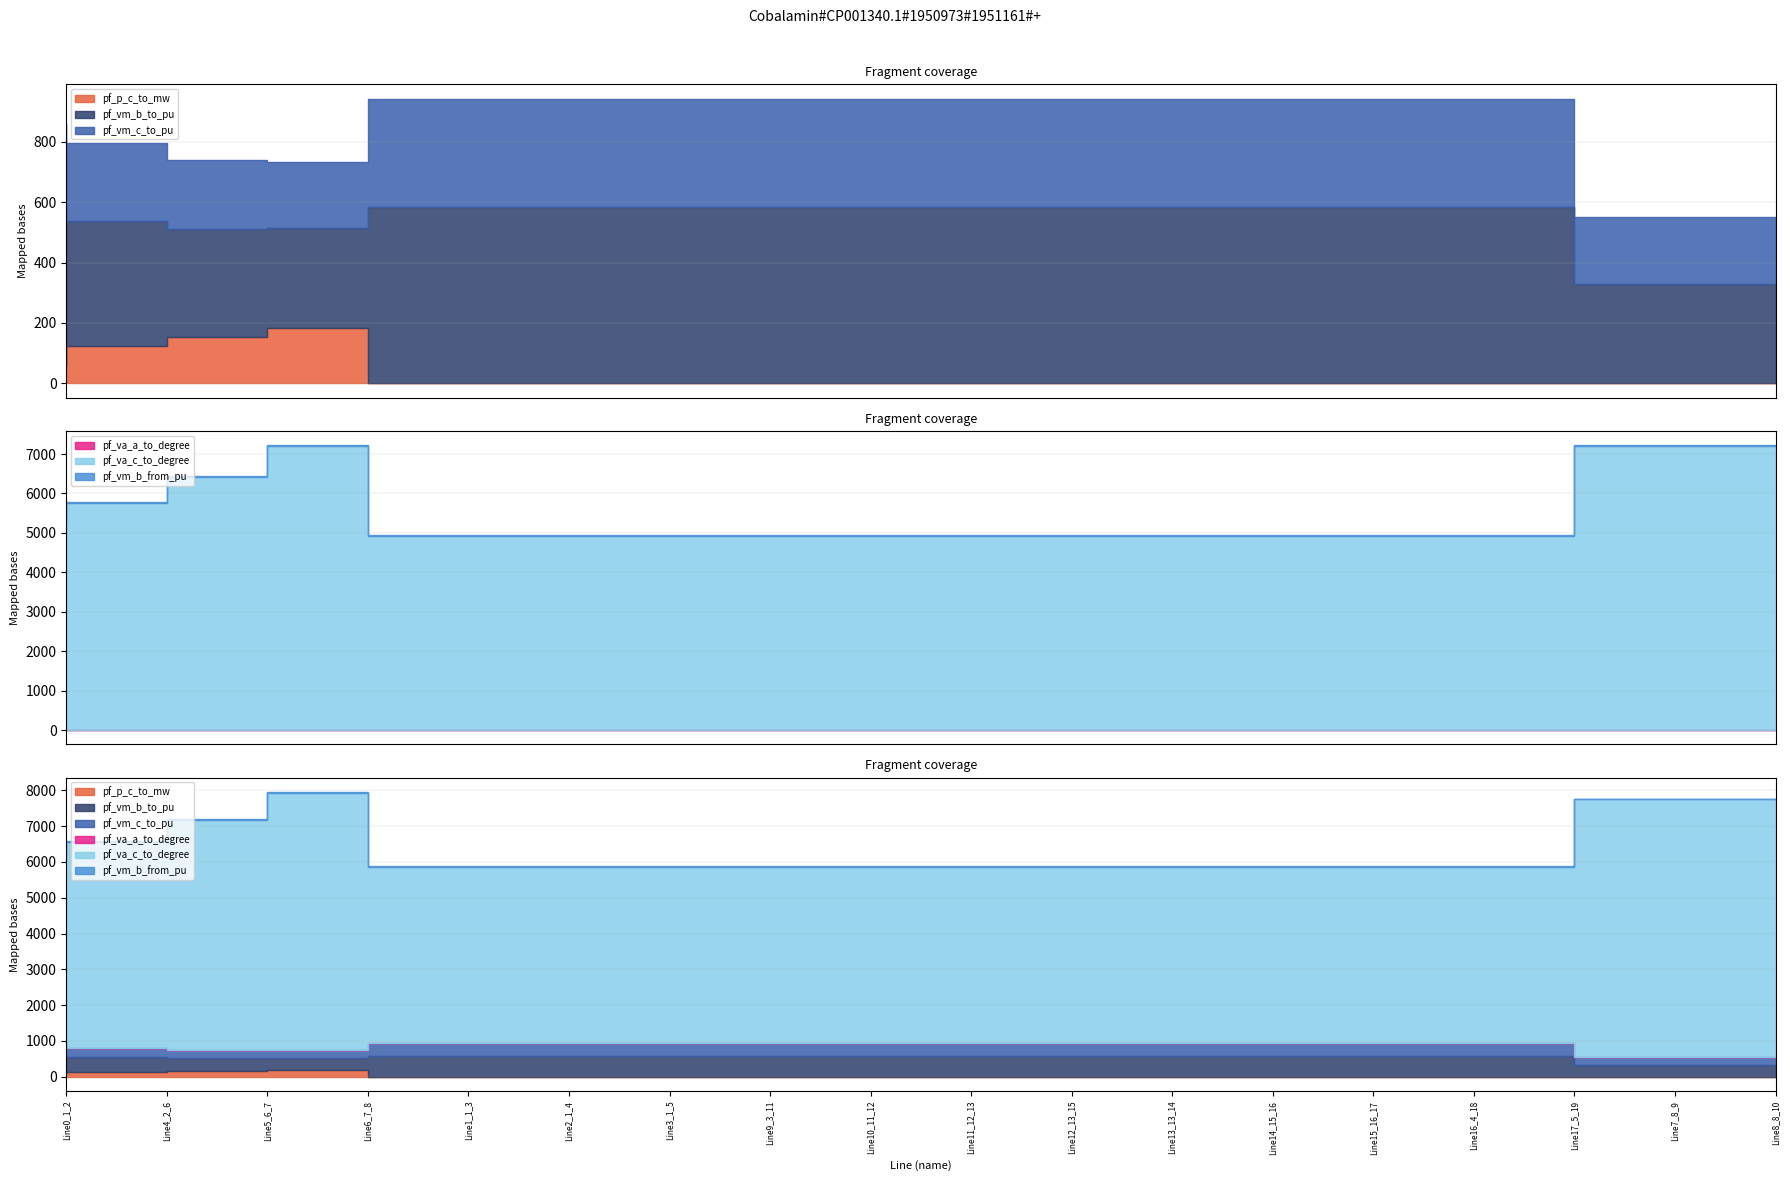

How many categories are shown in the chart?

18